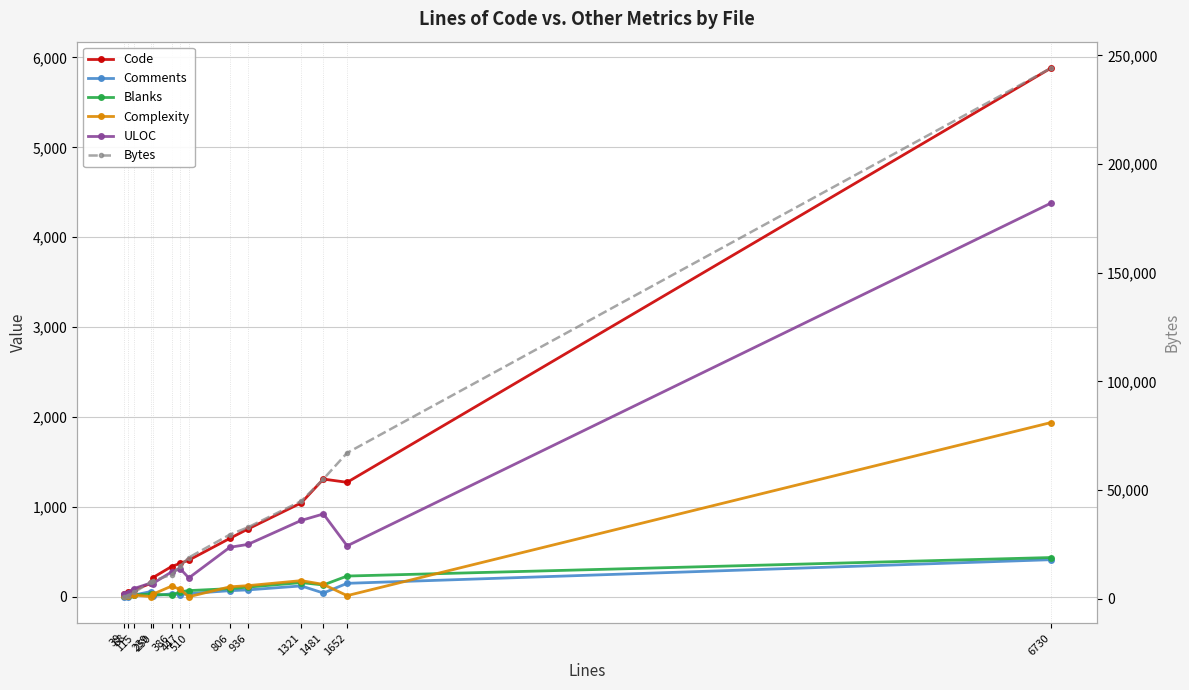

At which category is the sum across all series the highest?

6730